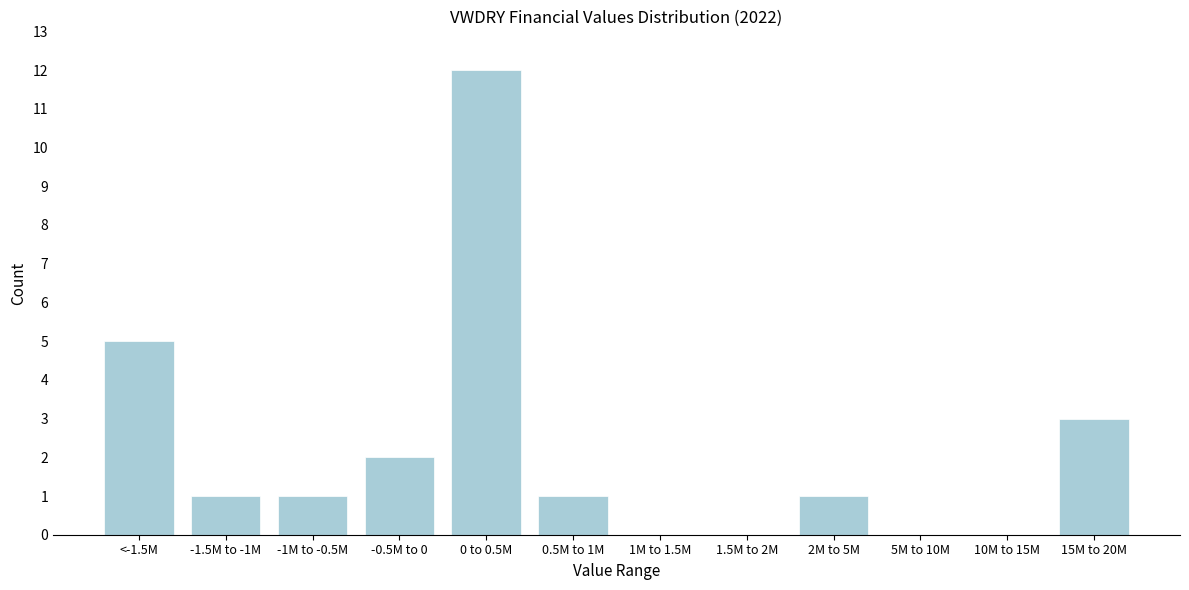

Reading left to right, transcribe all the data shown in this chart.

<-1.5M=5	-1.5M to -1M=1	-1M to -0.5M=1	-0.5M to 0=2	0 to 0.5M=12	0.5M to 1M=1	1M to 1.5M=0	1.5M to 2M=0	2M to 5M=1	5M to 10M=0	10M to 15M=0	15M to 20M=3